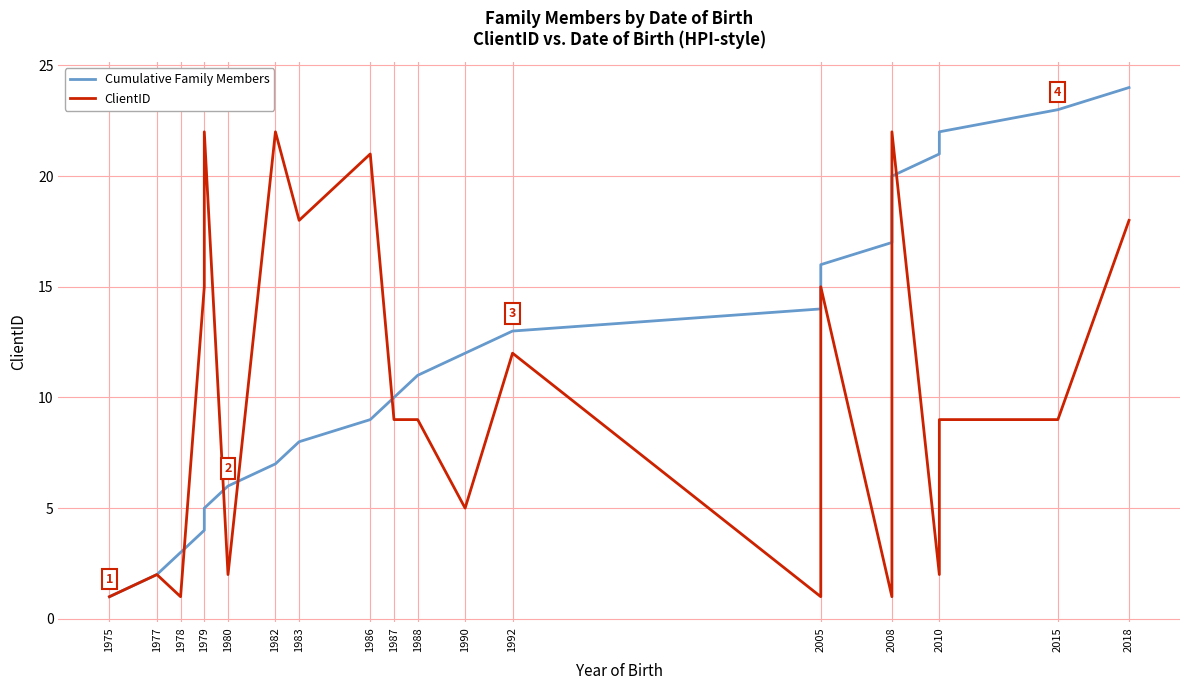

Where do Cumulative Family Members and ClientID first cross each other?

1978 and 1979